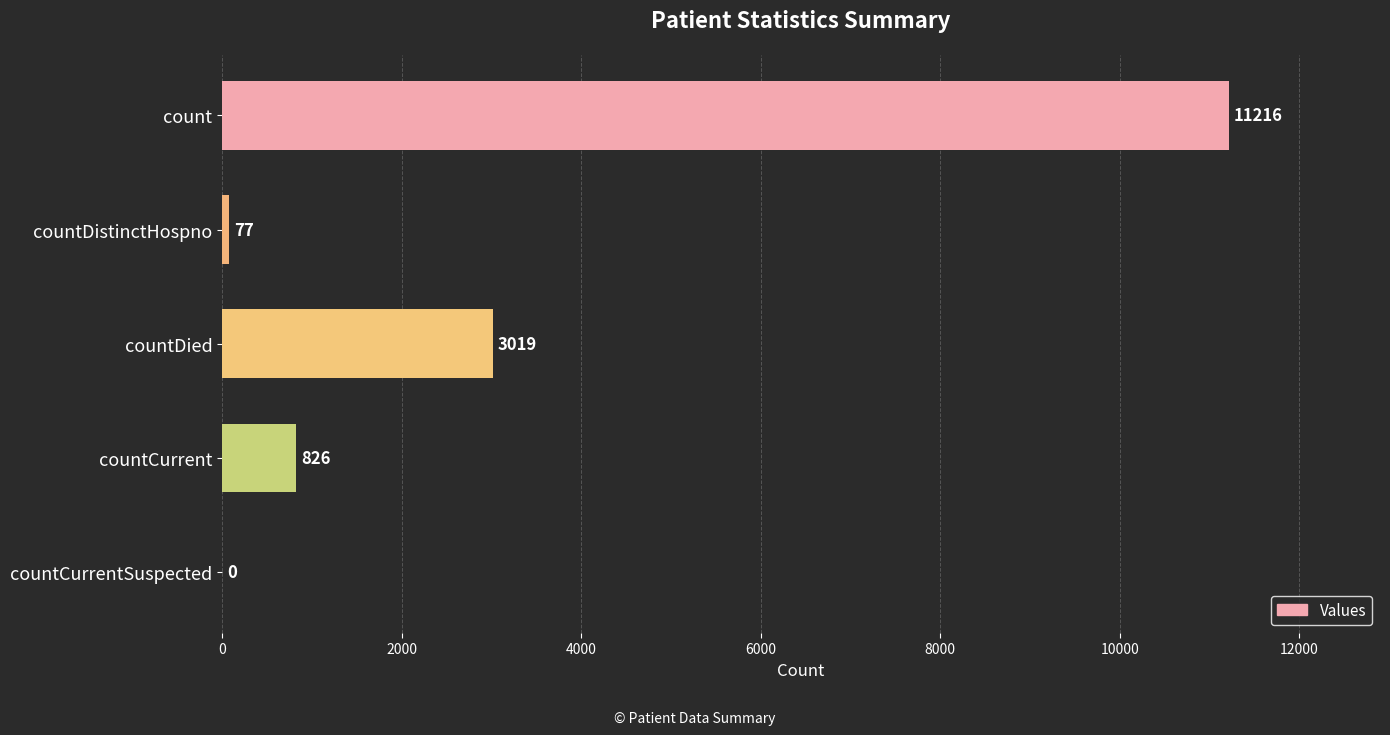

How many data points does each series have?

5